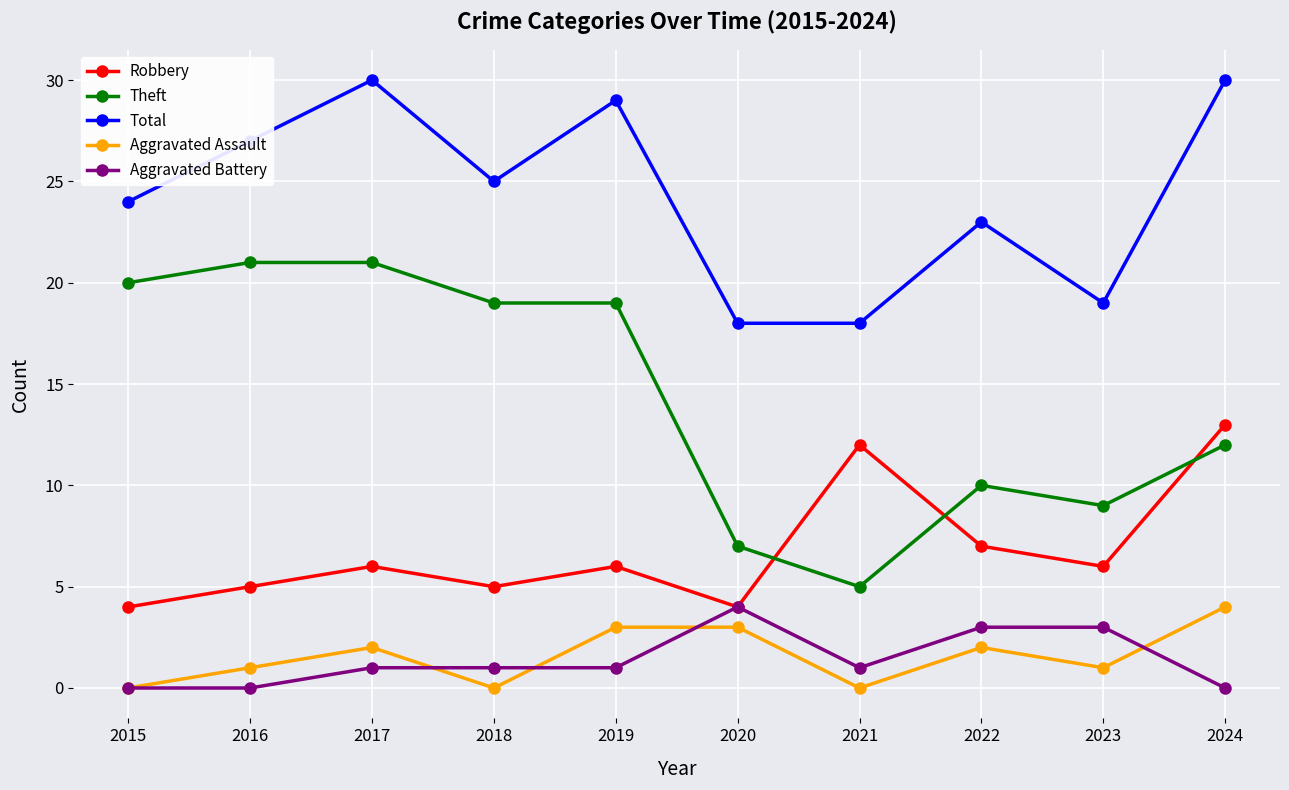

Is the value of Aggravated Assault at 2016 greater than the value of Robbery at 2017?

No